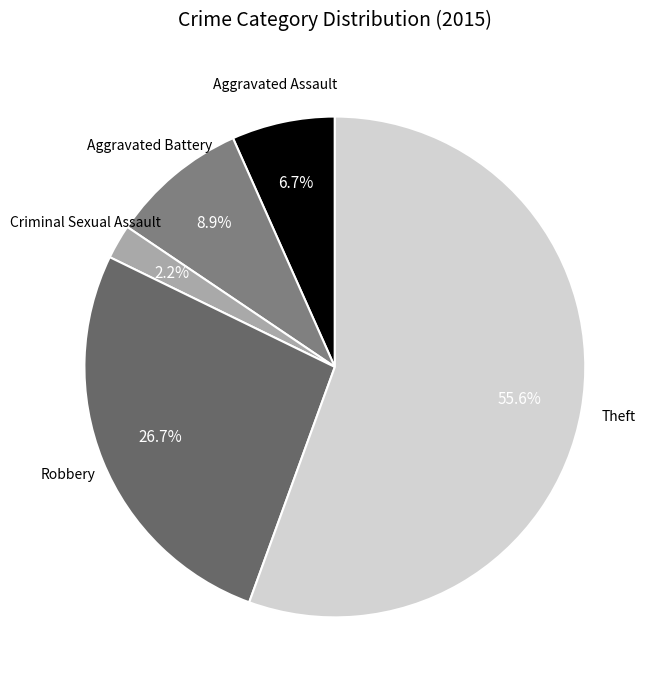

Which slice is the largest?

Theft